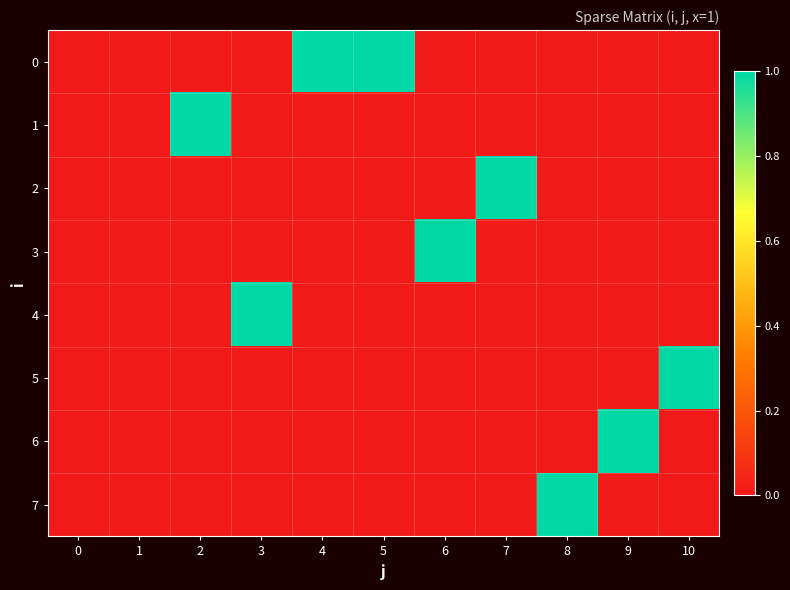

At which category does the chart reach its peak across all series?

4